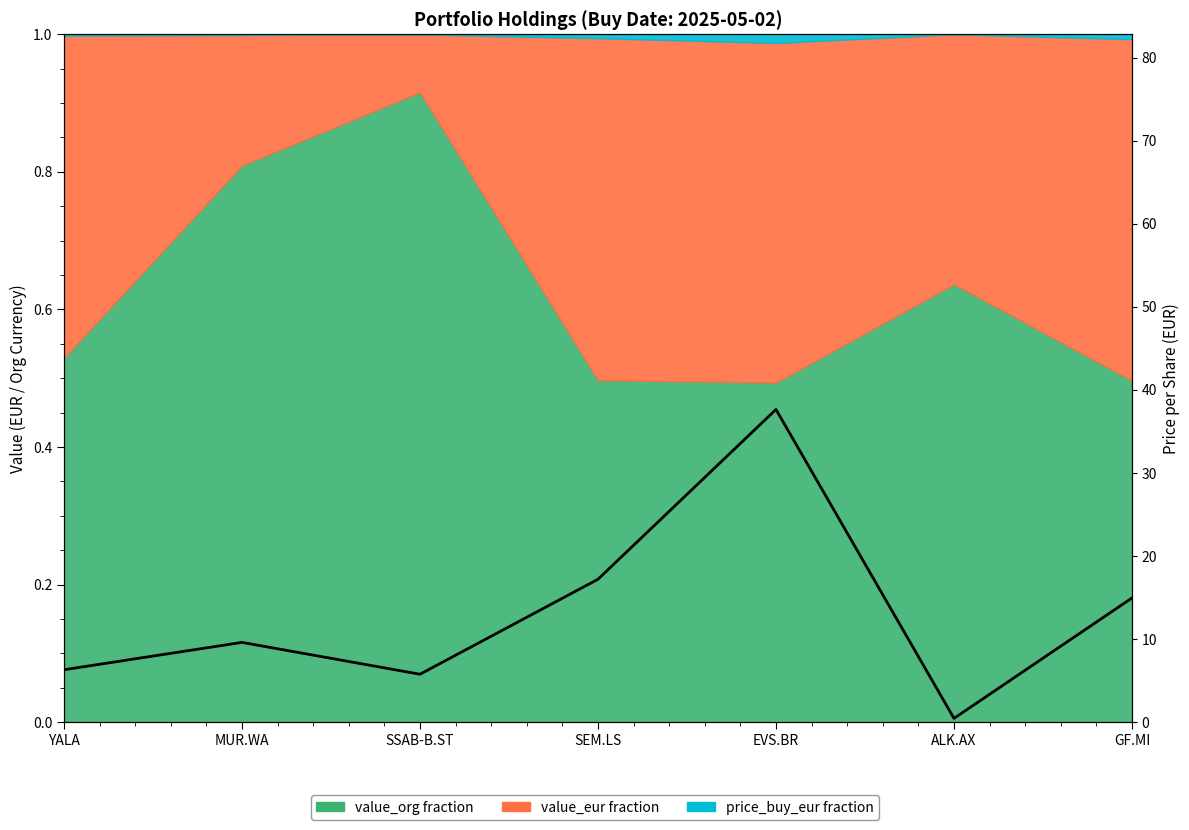

What is the smallest value displayed?

0.5